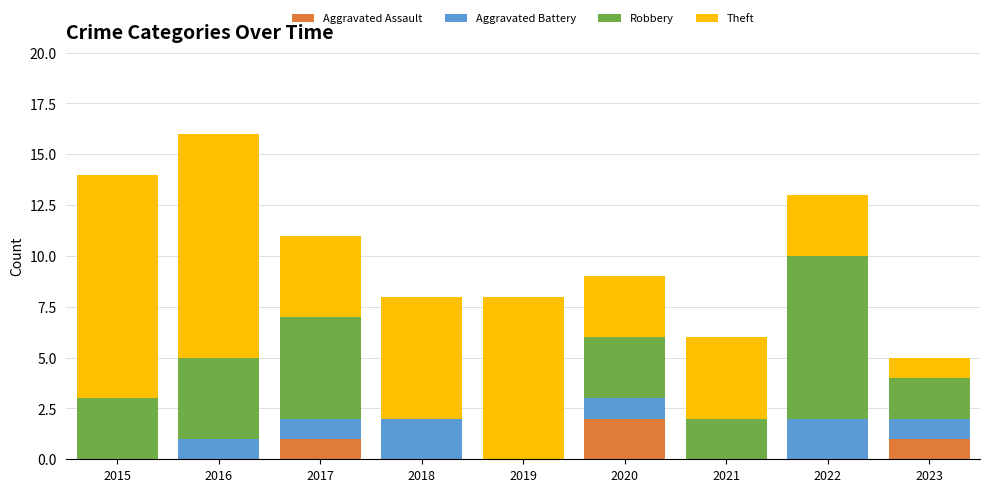

How many distinct data groups are displayed?

4